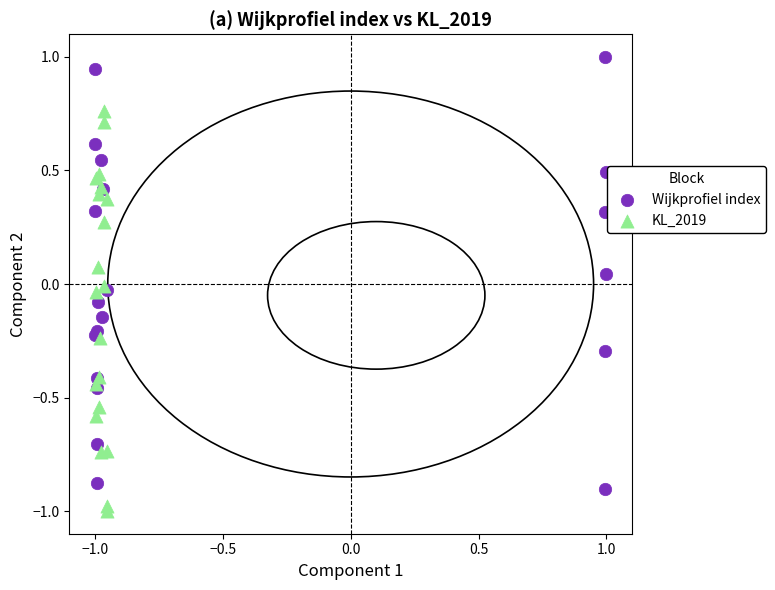

Which series has the widest spread of Y values?

Wijkprofiel index